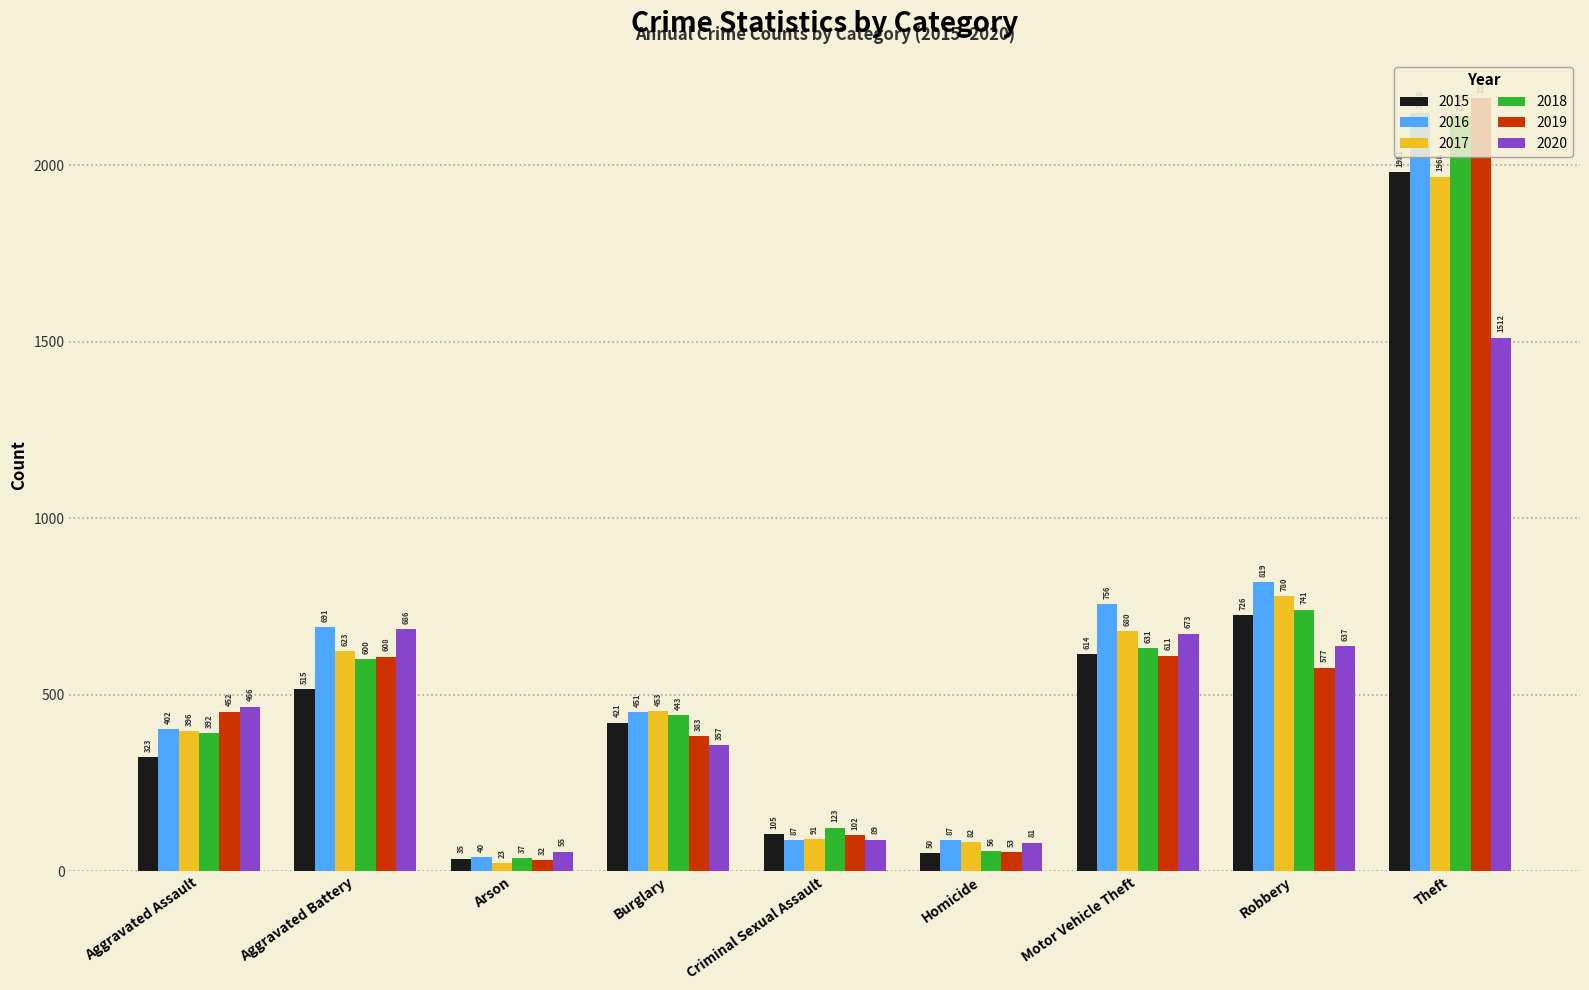

What is the label of the 5th bar from the right?

Criminal Sexual Assault